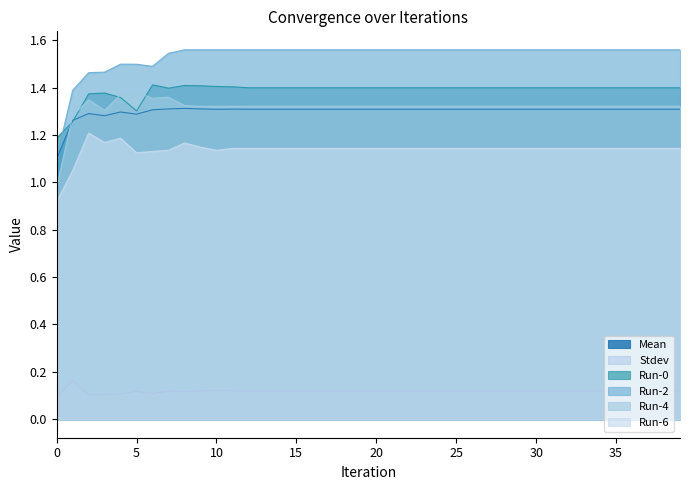

True or false: Stdev and Run-4 intersect in this chart.

False